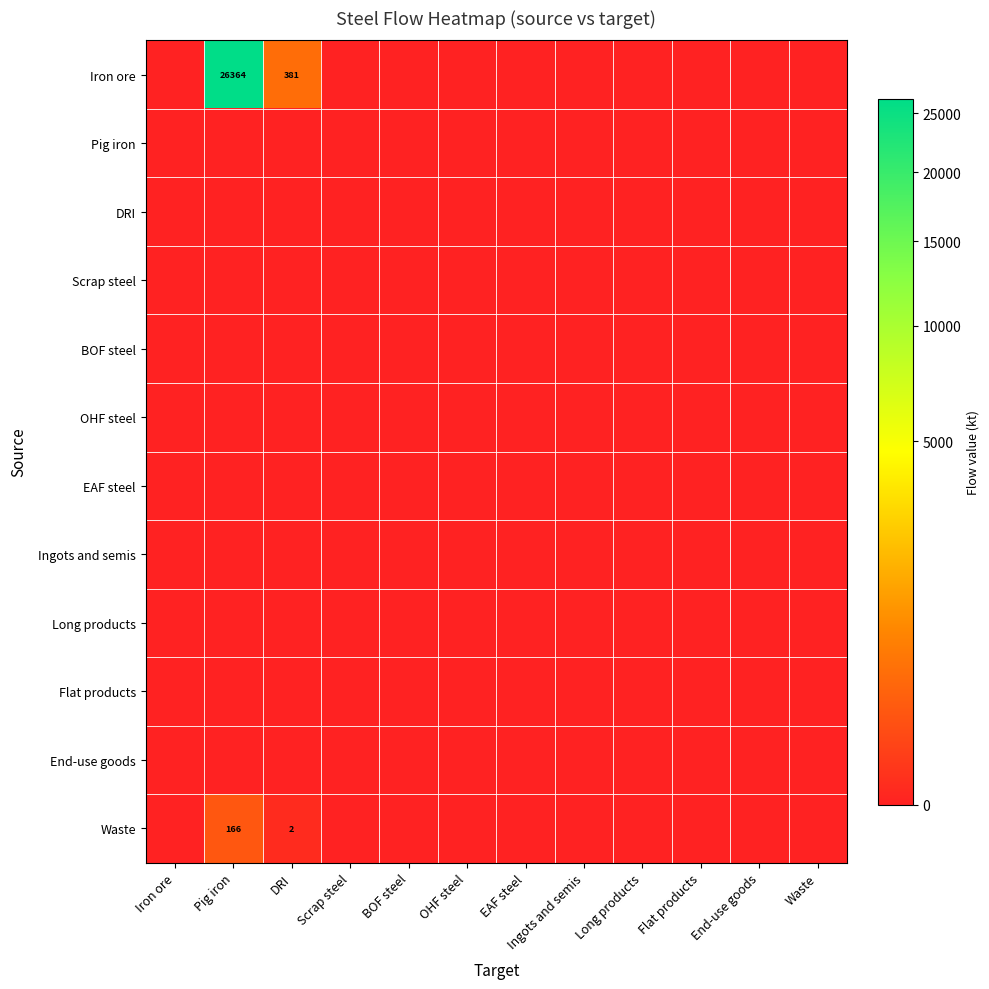

Is it true that Iron ore equals 26364 at Pig iron?

True